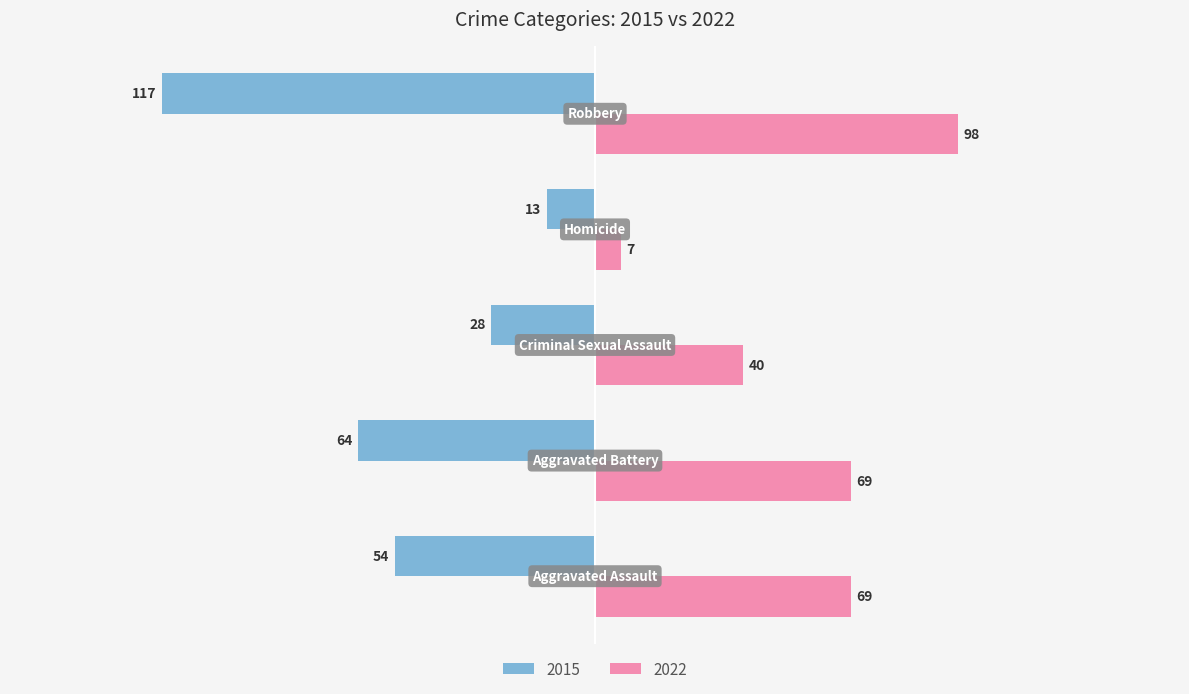

Count the 2022 values in the range 40 to 69.

3